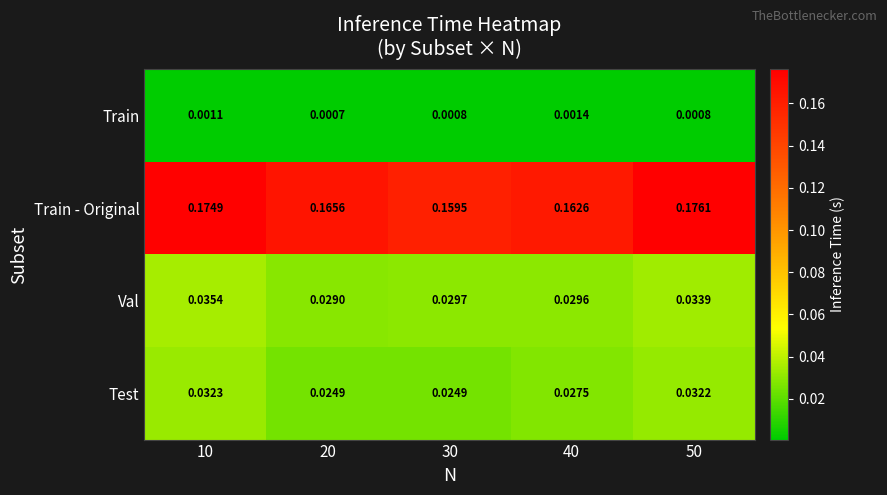

Between 20 and 50, which series saw the biggest shift?

Train - Original